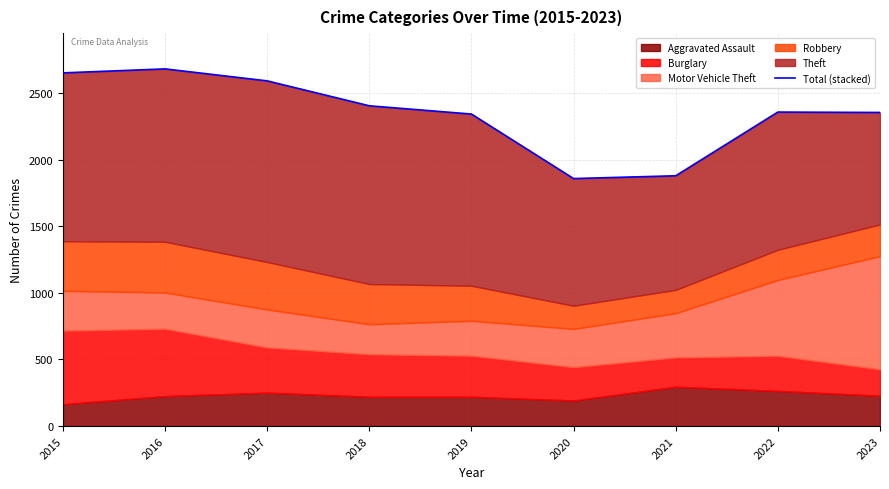

At which category does the chart reach its minimum across all series?

2020